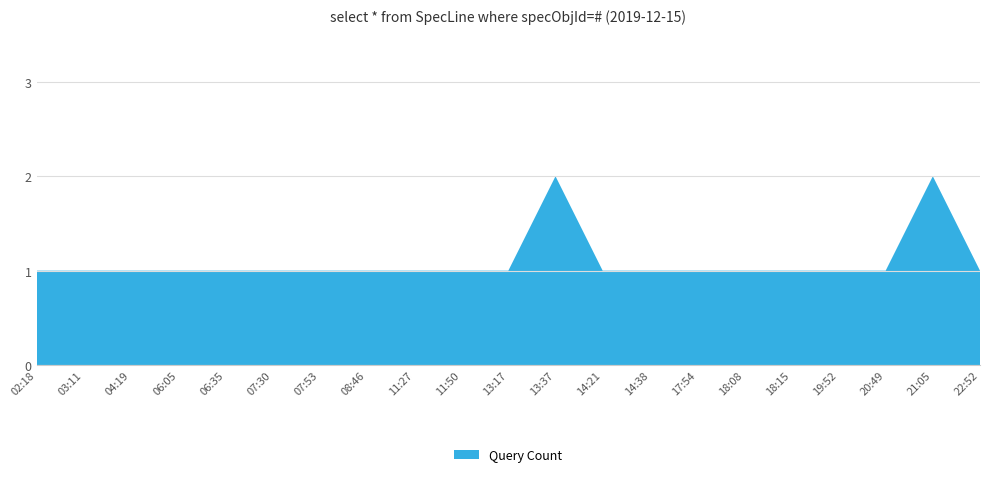

Reading left to right, transcribe all the data shown in this chart.

1	1	1	1	1	1	1	1	1	1	1	2	1	1	1	1	1	1	1	2	1